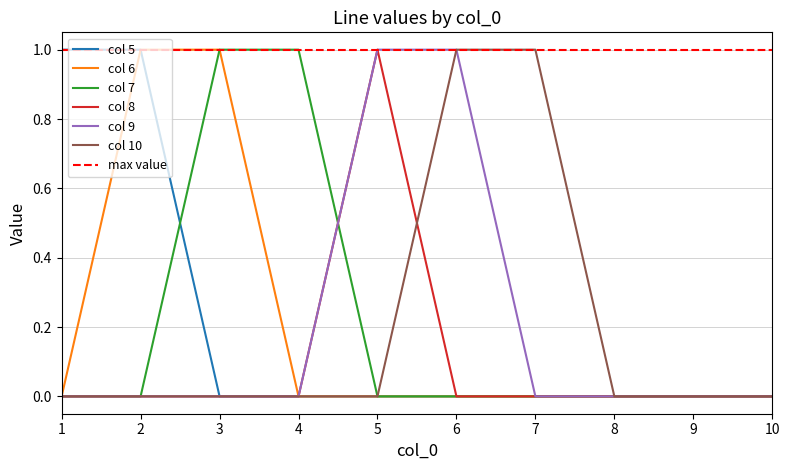

Count the col 10 values in the range 0 to 1.

10